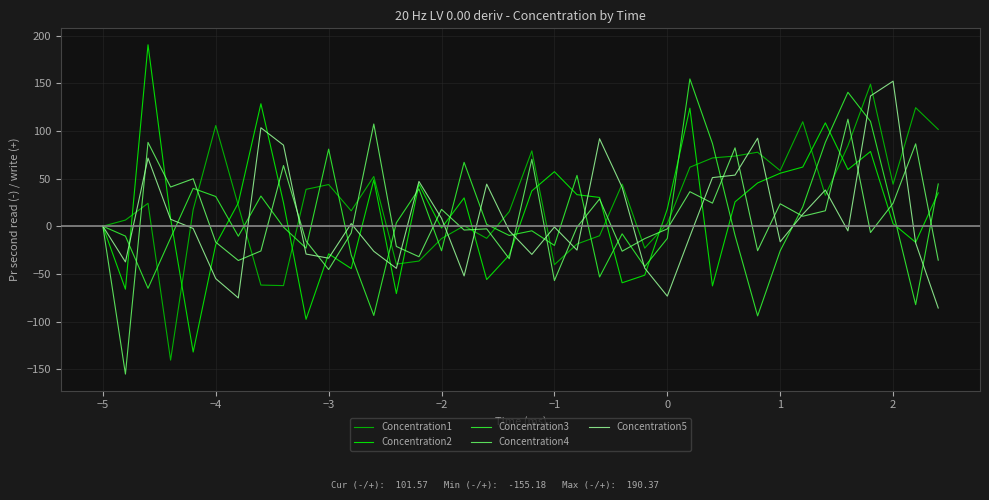

Which series has the largest range (max minus min)?

Concentration2